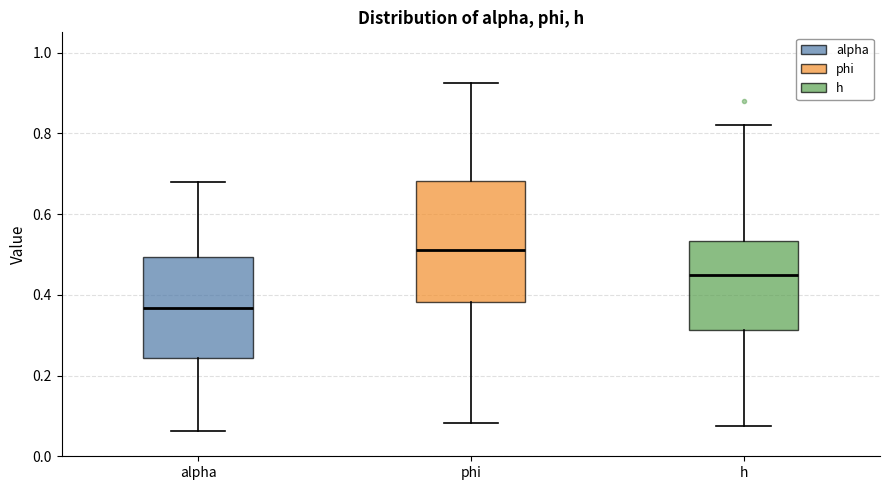

Reading left to right, transcribe this box plot: for each box, give where its median line is, the range the box spans, and where its two whiskers end, as read against the y-axis. The values are not printed on the chart, so give them approximately, as read against the axis.

alpha: median 0.36, box 0.24 to 0.50, whiskers 0.06 to 0.68
phi: median 0.52, box 0.38 to 0.68, whiskers 0.08 to 0.92
h: median 0.44, box 0.32 to 0.54, whiskers 0.08 to 0.82